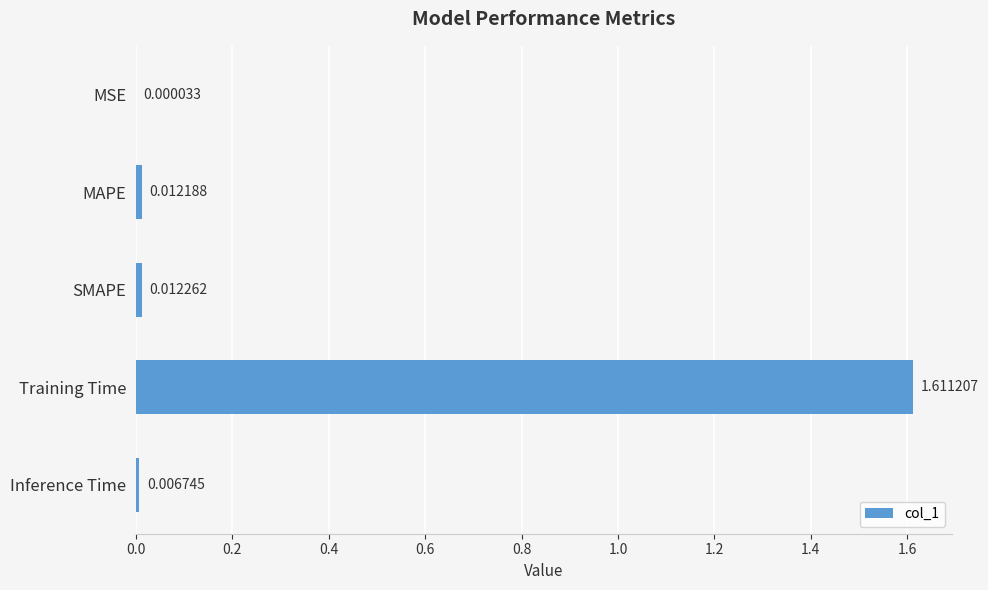

At which category does the chart reach its peak across all series?

Training Time